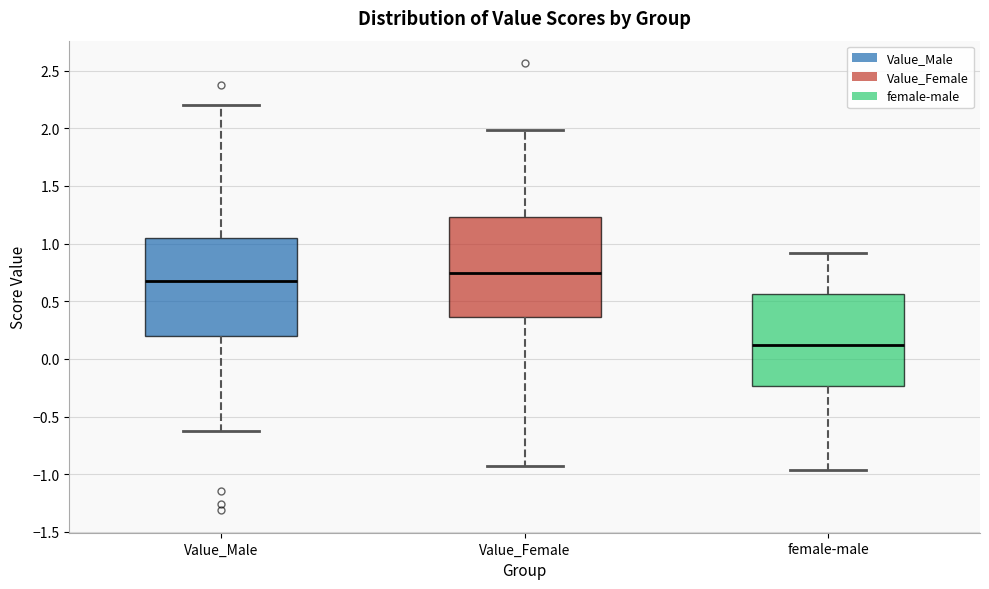

Where does the lower whisker of the box for female-male end on the y-axis? The values are not printed on the chart, so give them approximately, as read against the axis.

-0.95